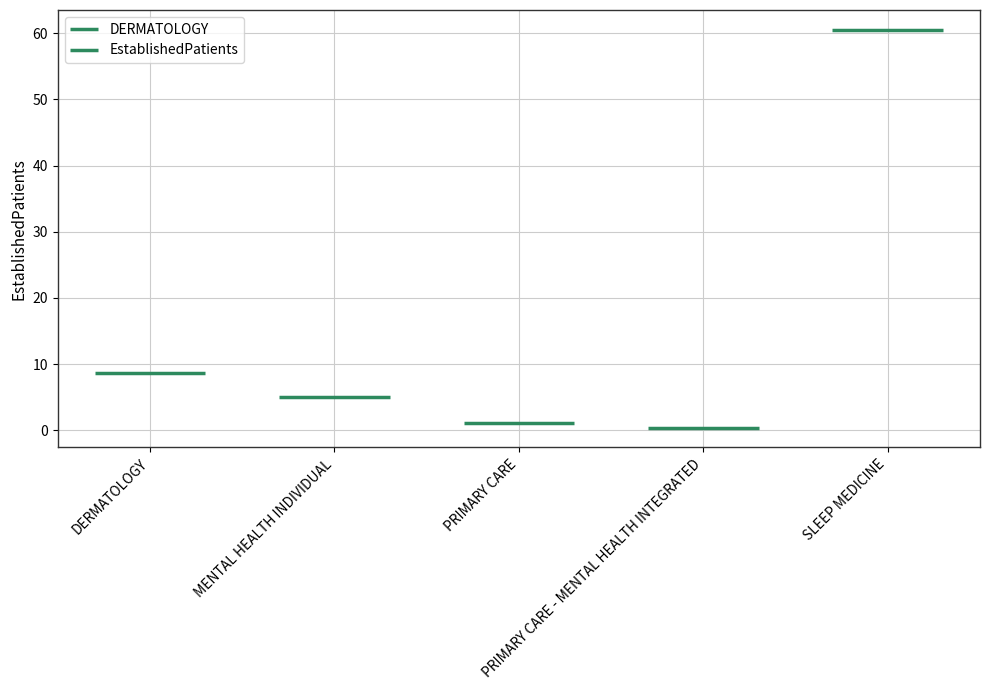

How many bars are there in total?

5